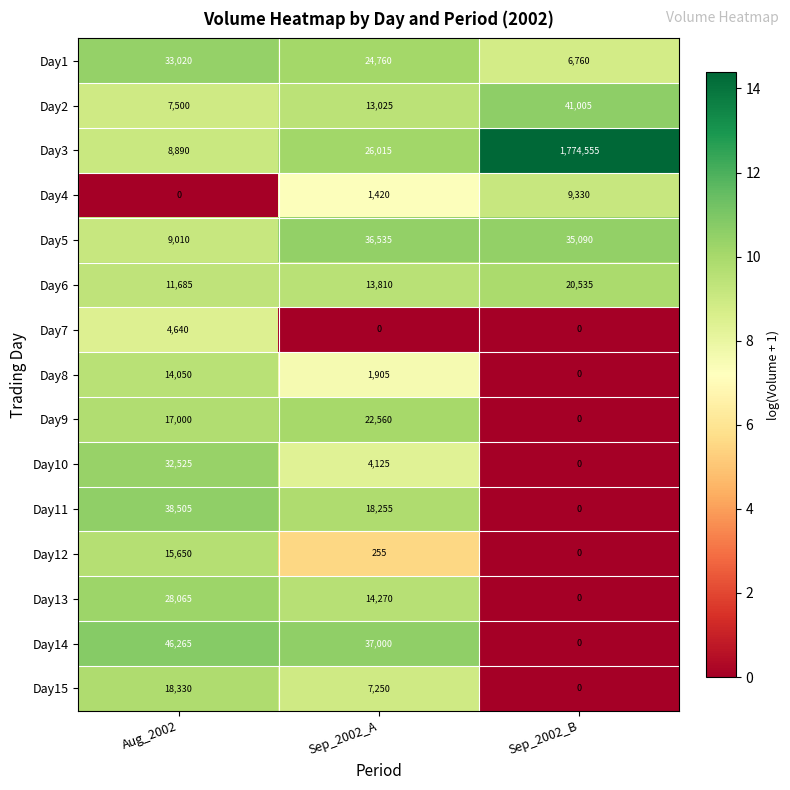

The value of Day1 at Sep_2002_A is 44414. True or false?

False